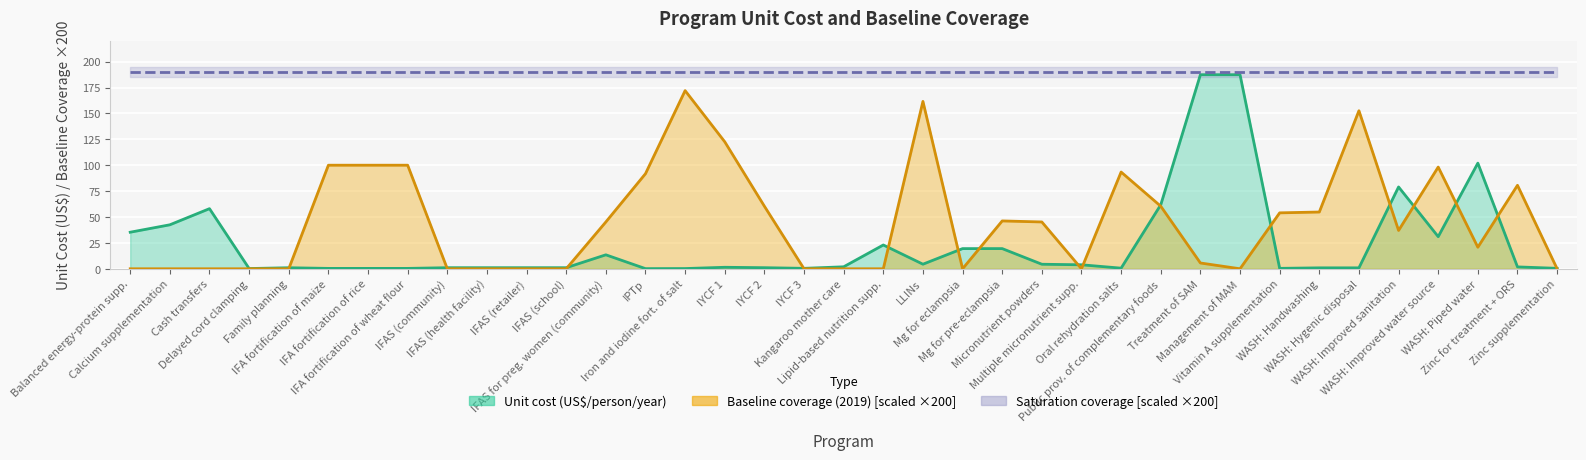

How many intersections are there between unit_cost and baseline?

16